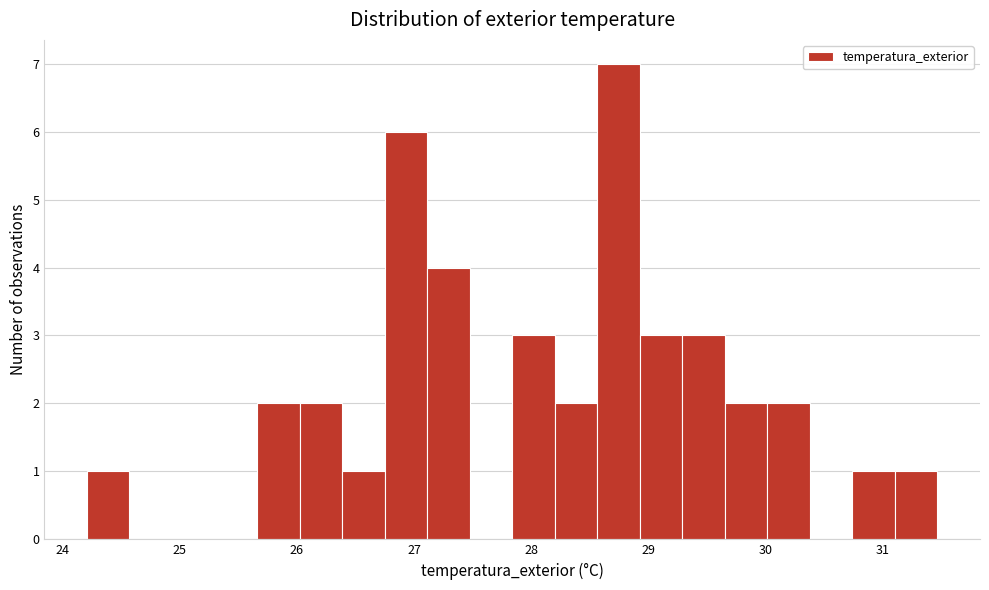

Around what value on the x-axis is the tallest bar? Give the approximate position of its centre, as read against the axis.

28.7